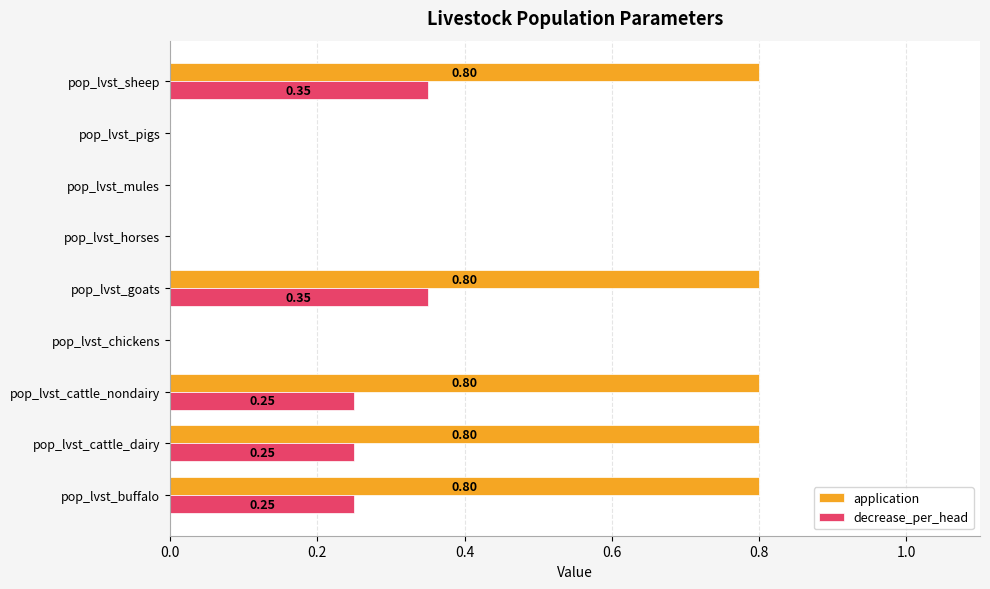

What is the total value across all series at pop_lvst_cattle_nondairy?

1.1